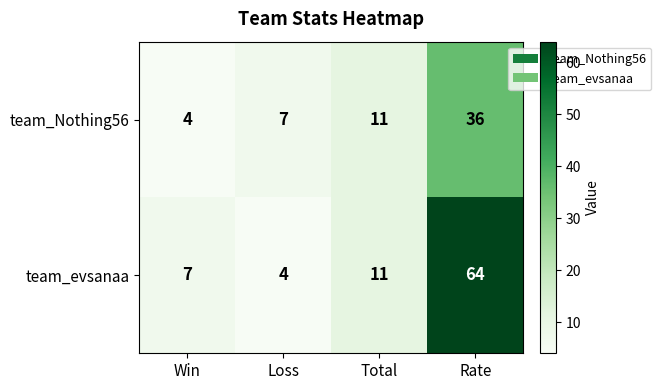

Count the number of data series in this chart.

2